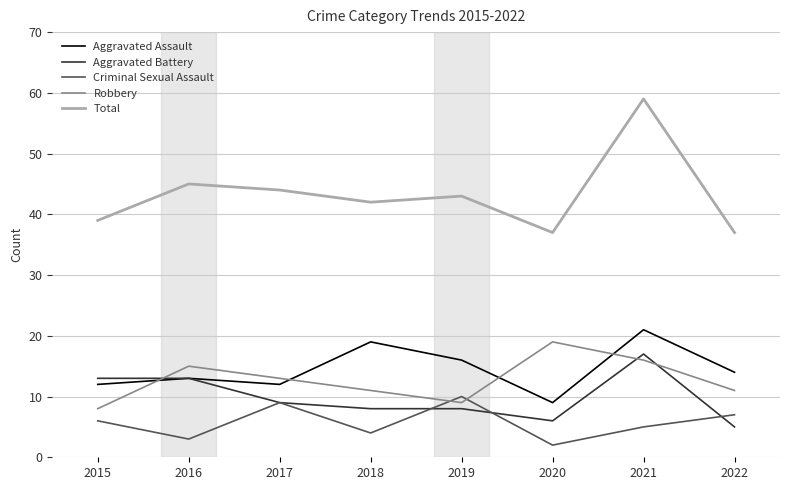

How many lines are shown in the chart?

5